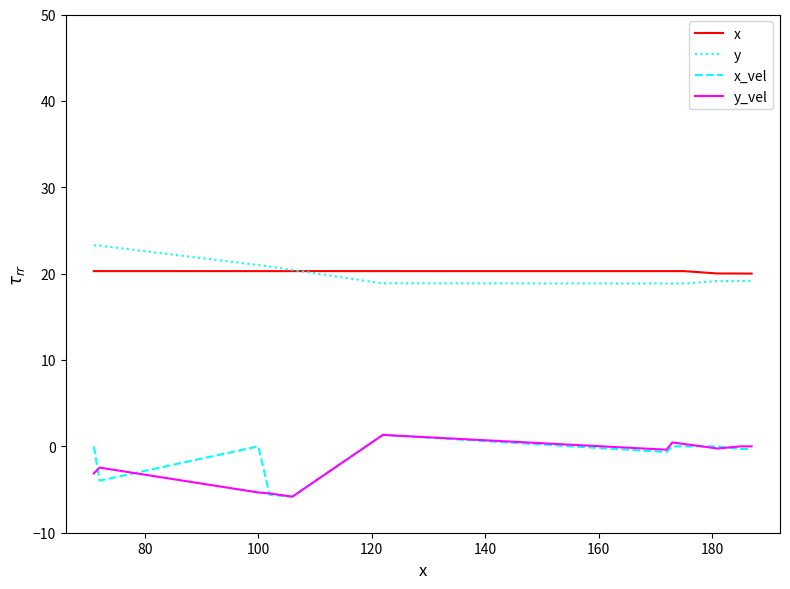

Is this an area chart (filled region under the line)?

No